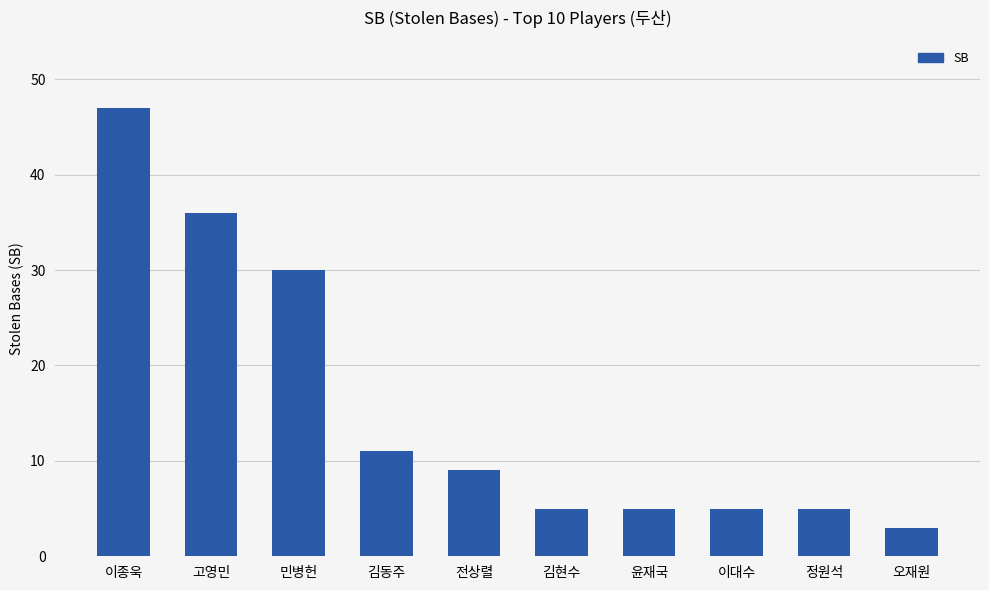

What is the label of the 5th bar from the left?

전상렬